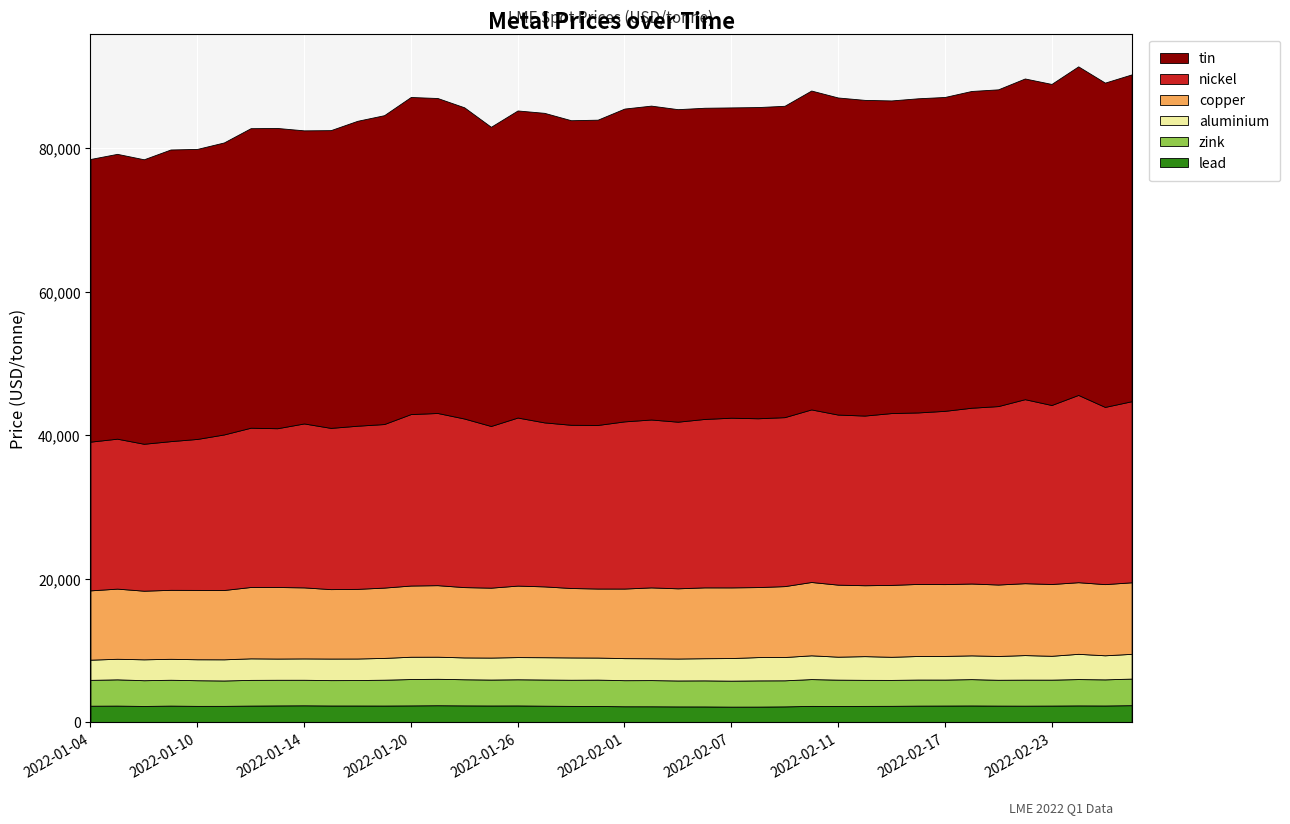

Reading left to right, what are all the values shown in this chart?

lead: 2022-01-04=2327.0	2022-01-05=2343.0	2022-01-06=2291.0	2022-01-07=2342.0	2022-01-10=2303.0	2022-01-11=2305.0	2022-01-12=2344.5	2022-01-13=2367.0	2022-01-14=2383.0	2022-01-17=2358.0	2022-01-18=2357.0	2022-01-19=2352.0	2022-01-20=2370.0	2022-01-21=2393.5	2022-01-24=2372.0	2022-01-25=2359.0	2022-01-26=2366.0	2022-01-27=2330.0	2022-01-28=2302.0	2022-01-31=2289.0	2022-02-01=2250.0	2022-02-02=2247.0	2022-02-03=2229.0	2022-02-04=2225.0	2022-02-07=2199.0	2022-02-08=2204.0	2022-02-09=2234.0	2022-02-10=2300.0	2022-02-11=2289.0	2022-02-14=2300.0	2022-02-15=2310.0	2022-02-16=2340.0	2022-02-17=2351.0	2022-02-18=2363.0	2022-02-21=2343.5	2022-02-22=2335.0	2022-02-23=2347.5	2022-02-24=2370.0	2022-02-25=2359.0	2022-02-28=2402.0
zink: 2022-01-04=3602.0	2022-01-05=3660.0	2022-01-06=3590.0	2022-01-07=3602.5	2022-01-10=3576.5	2022-01-11=3540.0	2022-01-12=3582.0	2022-01-13=3575.0	2022-01-14=3560.0	2022-01-17=3535.0	2022-01-18=3544.0	2022-01-19=3602.0	2022-01-20=3674.0	2022-01-21=3686.0	2022-01-24=3642.0	2022-01-25=3615.0	2022-01-26=3645.0	2022-01-27=3649.0	2022-01-28=3644.0	2022-01-31=3675.0	2022-02-01=3635.0	2022-02-02=3650.0	2022-02-03=3618.0	2022-02-04=3635.0	2022-02-07=3623.0	2022-02-08=3653.0	2022-02-09=3633.5	2022-02-10=3738.0	2022-02-11=3673.0	2022-02-14=3631.0	2022-02-15=3613.0	2022-02-16=3634.0	2022-02-17=3621.0	2022-02-18=3668.5	2022-02-21=3600.0	2022-02-22=3628.0	2022-02-23=3615.5	2022-02-24=3670.0	2022-02-25=3640.0	2022-02-28=3705.0
aluminium: 2022-01-04=2815.5	2022-01-05=2866.0	2022-01-06=2912.5	2022-01-07=2919.5	2022-01-10=2923.0	2022-01-11=2950.0	2022-01-12=3003.0	2022-01-13=2960.0	2022-01-14=2977.5	2022-01-17=3009.0	2022-01-18=3006.0	2022-01-19=3036.0	2022-01-20=3109.5	2022-01-21=3079.5	2022-01-24=3044.5	2022-01-25=3064.0	2022-01-26=3093.0	2022-01-27=3107.0	2022-01-28=3110.0	2022-01-31=3076.0	2022-02-01=3072.0	2022-02-02=3043.0	2022-02-03=3058.5	2022-02-04=3087.0	2022-02-07=3148.0	2022-02-08=3245.0	2022-02-09=3248.0	2022-02-10=3313.0	2022-02-11=3200.0	2022-02-14=3306.0	2022-02-15=3223.0	2022-02-16=3282.0	2022-02-17=3294.0	2022-02-18=3314.0	2022-02-21=3315.0	2022-02-22=3420.0	2022-02-23=3323.5	2022-02-24=3519.0	2022-02-25=3355.5	2022-02-28=3450.0
copper: 2022-01-04=9660.0	2022-01-05=9778.0	2022-01-06=9565.0	2022-01-07=9615.0	2022-01-10=9665.0	2022-01-11=9662.0	2022-01-12=9945.0	2022-01-13=9972.0	2022-01-14=9900.0	2022-01-17=9674.5	2022-01-18=9707.0	2022-01-19=9801.0	2022-01-20=9925.0	2022-01-21=9970.0	2022-01-24=9800.0	2022-01-25=9744.0	2022-01-26=9965.0	2022-01-27=9872.0	2022-01-28=9678.0	2022-01-31=9620.0	2022-02-01=9701.0	2022-02-02=9880.0	2022-02-03=9785.0	2022-02-04=9875.0	2022-02-07=9850.0	2022-02-08=9760.0	2022-02-09=9881.0	2022-02-10=10220.5	2022-02-11=10040.0	2022-02-14=9882.0	2022-02-15=10020.0	2022-02-16=10045.5	2022-02-17=10010.0	2022-02-18=10015.0	2022-02-21=9960.0	2022-02-22=10020.0	2022-02-23=10005.0	2022-02-24=9983.0	2022-02-25=9920.0	2022-02-28=9974.0
nickel: 2022-01-04=20730.0	2022-01-05=20900.0	2022-01-06=20480.0	2022-01-07=20725.0	2022-01-10=21045.0	2022-01-11=21680.0	2022-01-12=22200.0	2022-01-13=22130.0	2022-01-14=22850.0	2022-01-17=22475.0	2022-01-18=22740.0	2022-01-19=22795.0	2022-01-20=23900.0	2022-01-21=24000.0	2022-01-24=23500.0	2022-01-25=22535.0	2022-01-26=23425.0	2022-01-27=22860.0	2022-01-28=22750.0	2022-01-31=22800.0	2022-02-01=23300.0	2022-02-02=23400.0	2022-02-03=23225.0	2022-02-04=23475.0	2022-02-07=23650.0	2022-02-08=23530.0	2022-02-09=23550.0	2022-02-10=24055.0	2022-02-11=23705.0	2022-02-14=23650.0	2022-02-15=23950.0	2022-02-16=23905.0	2022-02-17=24150.0	2022-02-18=24500.0	2022-02-21=24870.0	2022-02-22=25650.0	2022-02-23=24950.0	2022-02-24=26105.0	2022-02-25=24700.0	2022-02-28=25240.0
tin: 2022-01-04=39400.0	2022-01-05=39700.0	2022-01-06=39650.0	2022-01-07=40650.0	2022-01-10=40425.0	2022-01-11=40700.0	2022-01-12=41750.0	2022-01-13=41850.0	2022-01-14=40850.0	2022-01-17=41500.0	2022-01-18=42500.0	2022-01-19=43050.0	2022-01-20=44195.0	2022-01-21=43900.0	2022-01-24=43375.0	2022-01-25=41700.0	2022-01-26=42800.0	2022-01-27=43145.0	2022-01-28=42450.0	2022-01-31=42550.0	2022-02-01=43600.0	2022-02-02=43750.0	2022-02-03=43560.0	2022-02-04=43375.0	2022-02-07=43250.0	2022-02-08=43375.0	2022-02-09=43400.0	2022-02-10=44445.0	2022-02-11=44195.0	2022-02-14=44000.0	2022-02-15=43575.0	2022-02-16=43785.0	2022-02-17=43750.0	2022-02-18=44150.0	2022-02-21=44150.0	2022-02-22=44700.0	2022-02-23=44750.0	2022-02-24=45795.0	2022-02-25=45200.0	2022-02-28=45550.0